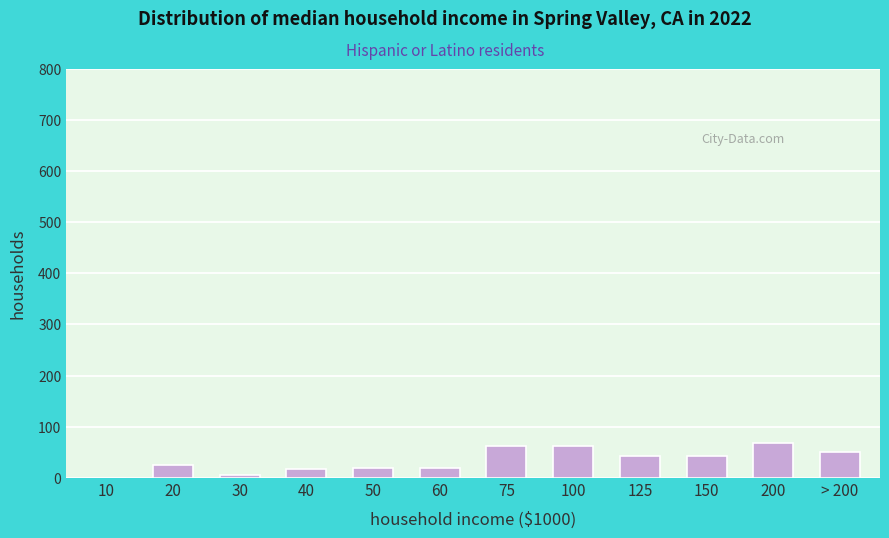

What is the greatest value displayed?

68